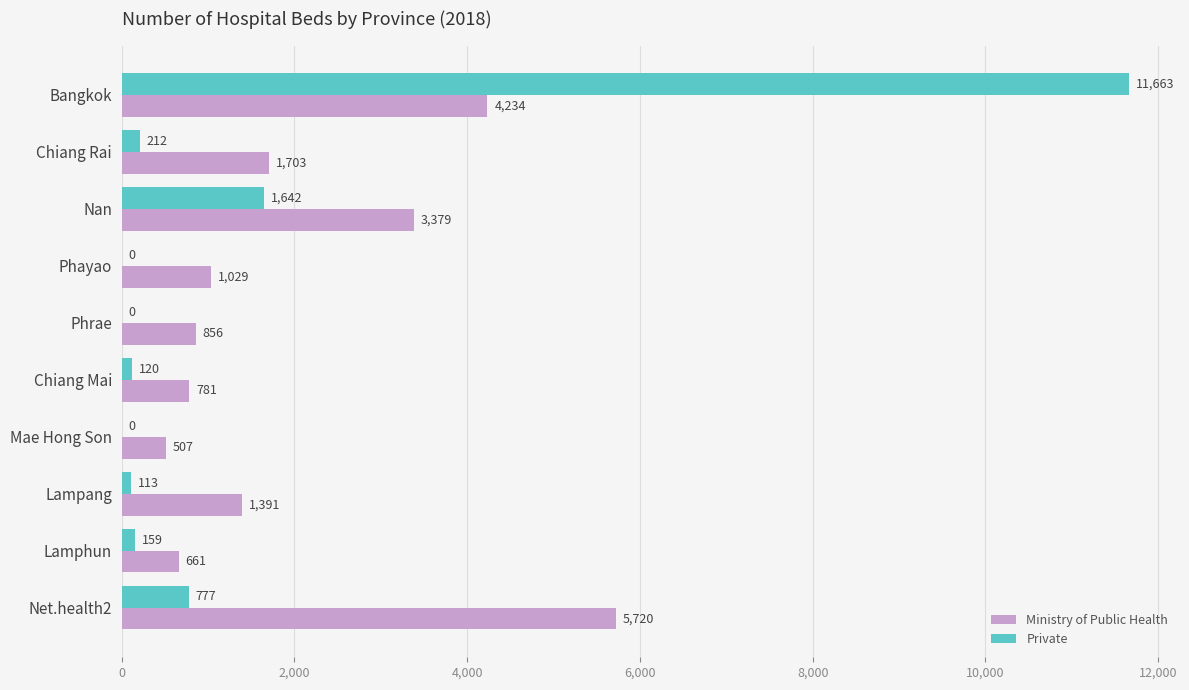

At which label does Ministry of Public Health reach its peak?

Net.health2